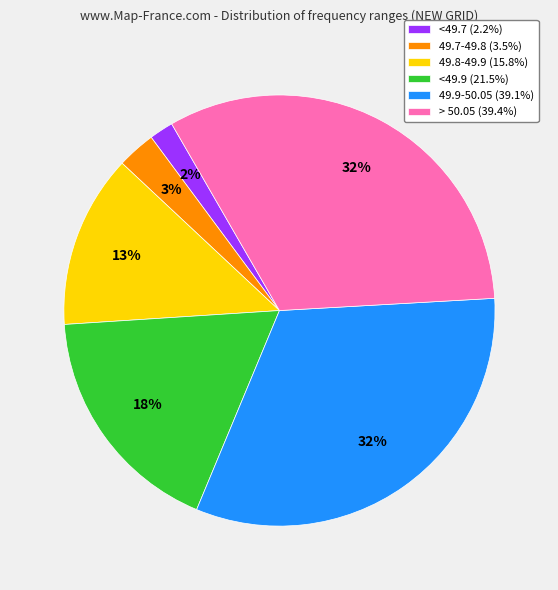

To the nearest percent, what is the combined percentage of 49.7-49.8 (3.5%) and <49.9 (21.5%)?

21%